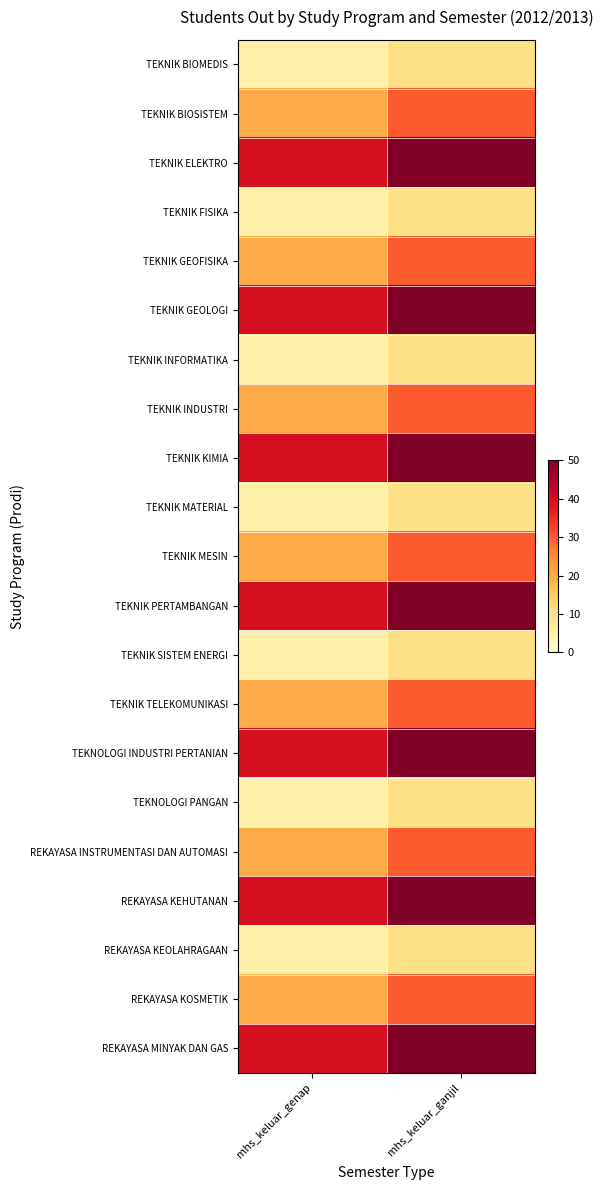

Between mhs_keluar_ganjil and mhs_keluar_genap, which is larger?

mhs_keluar_ganjil